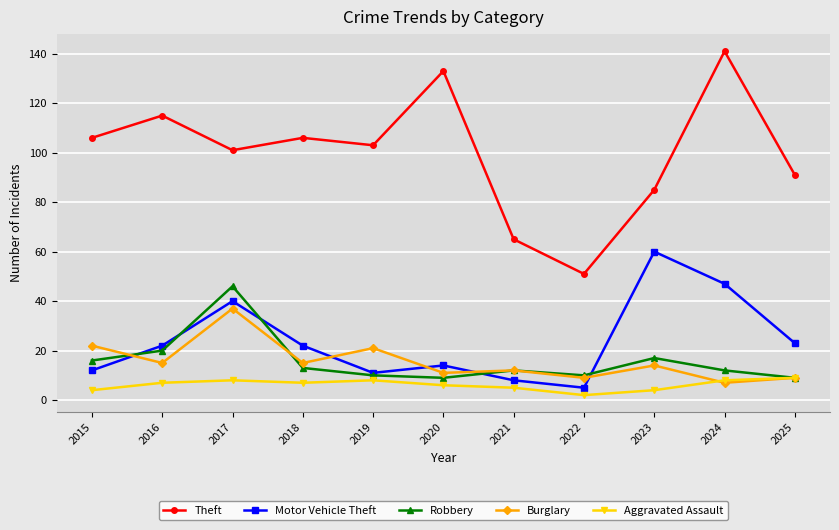

True or false: Motor Vehicle Theft has more than 1 interior local peaks.

True